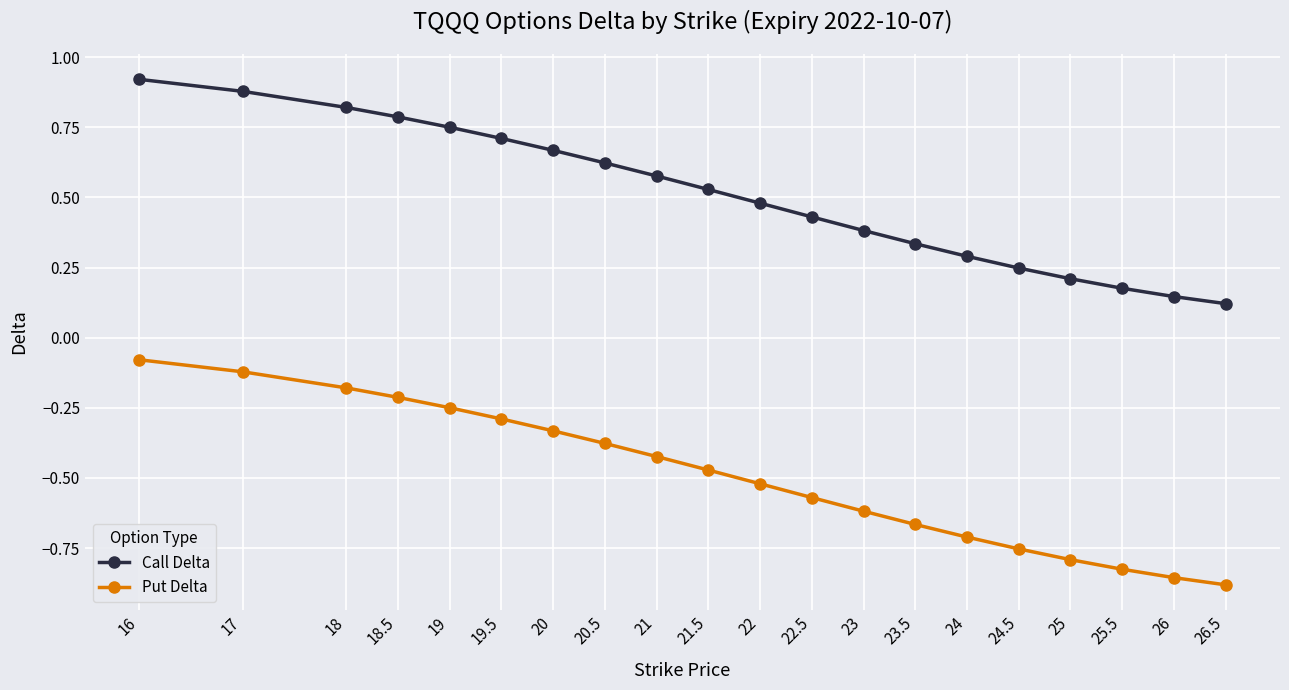

Which category has the highest value in the Call Delta series?

16